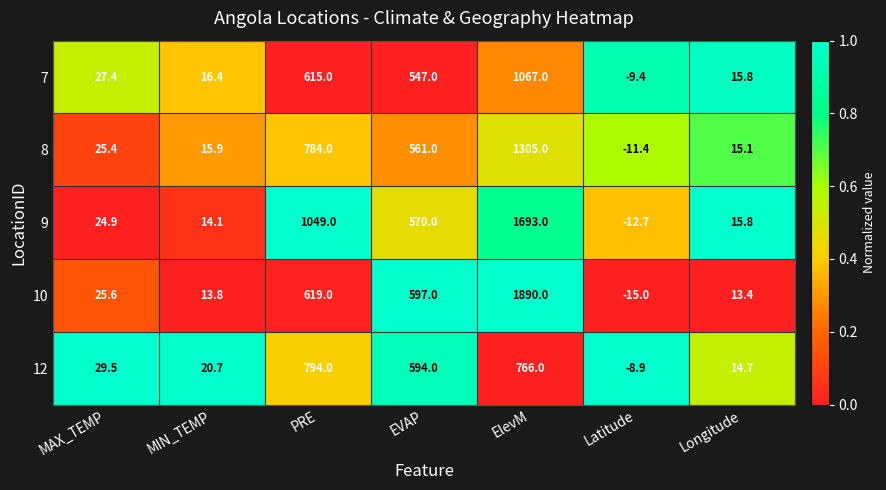

True or false: 9 has a value of 570.0 at EVAP.

True